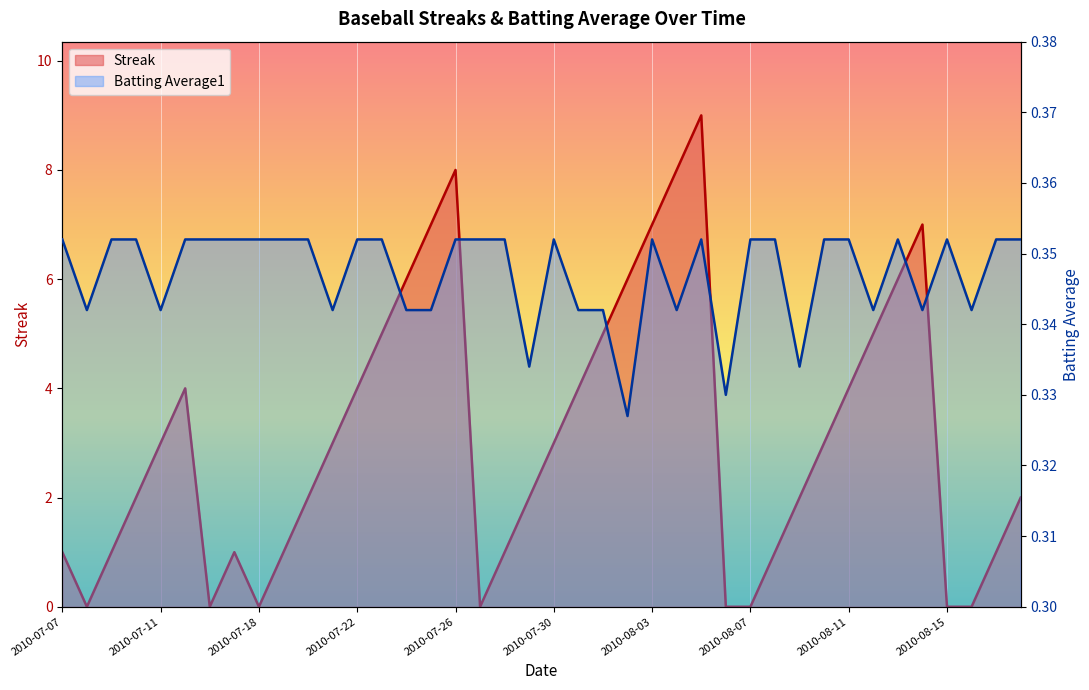

What is the value of the Batting Average1 point at the 37th from the left?

0.4